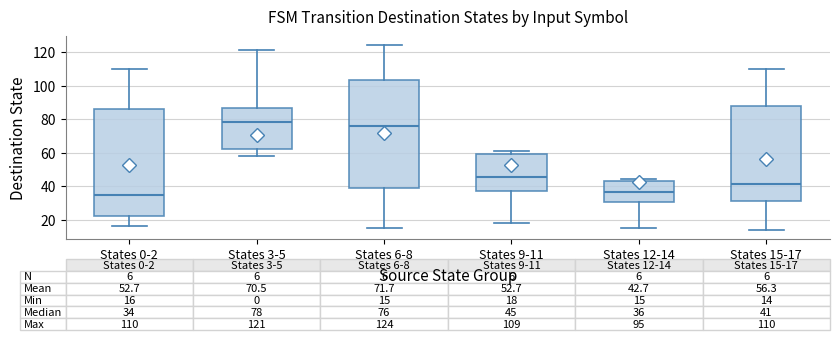

Which box's median line is the lowest?

States 0-2